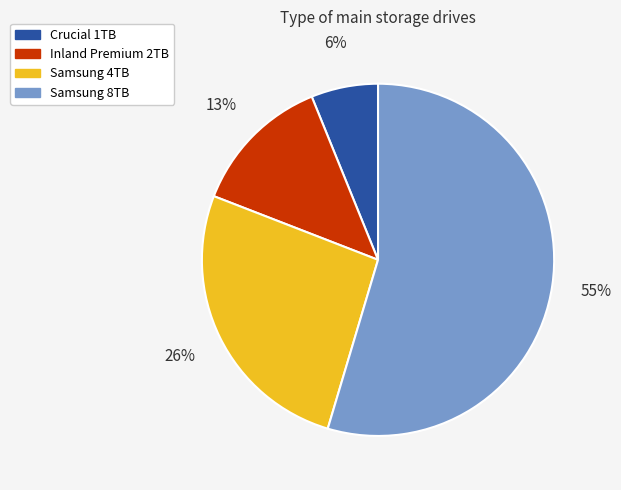

Which has a higher value, Inland Premium 2TB or Samsung 4TB?

Samsung 4TB